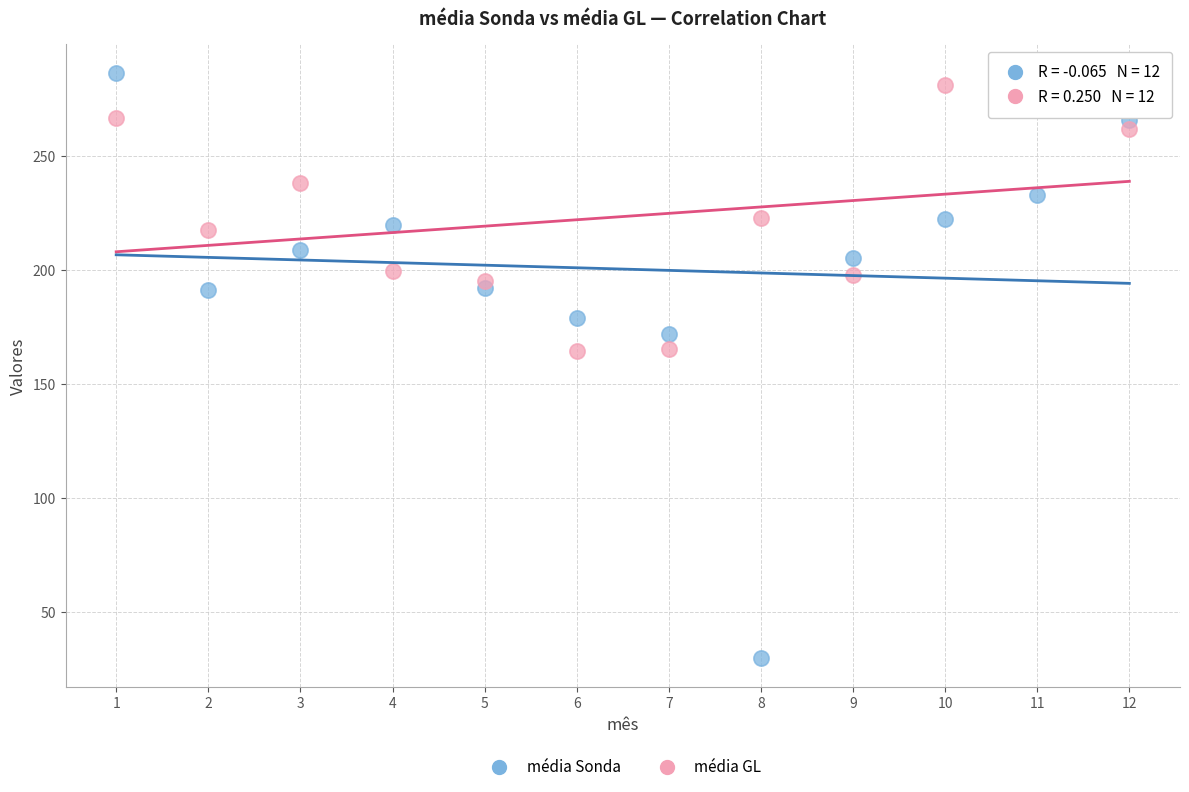

Which series has the widest spread of Y values?

média Sonda